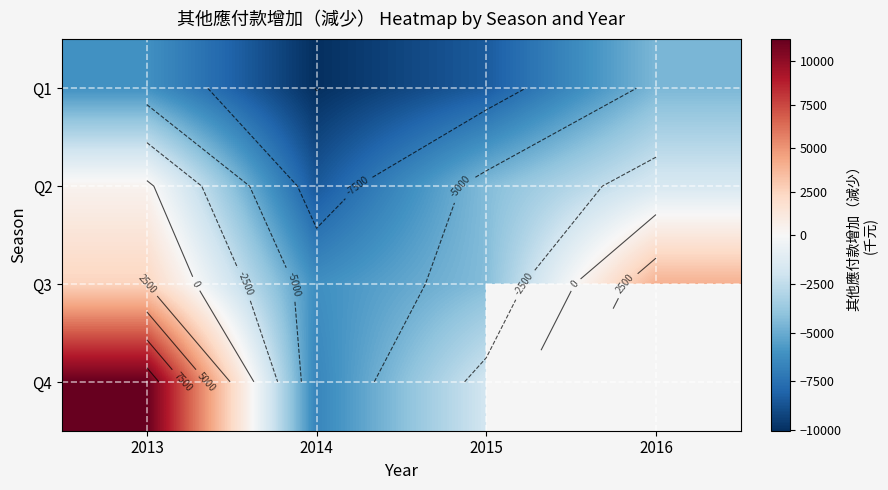

At which category is the sum across all series the highest?

2013